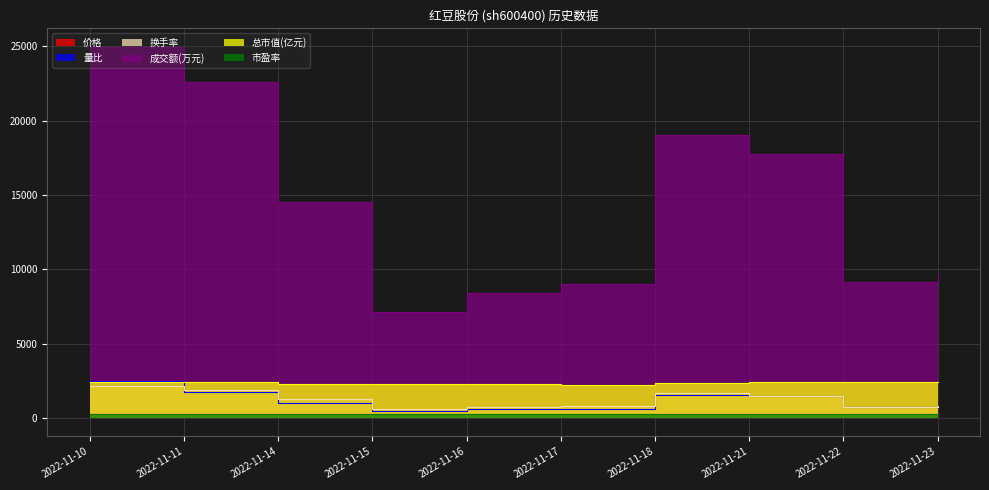

At which category does the chart reach its peak across all series?

2022-11-10